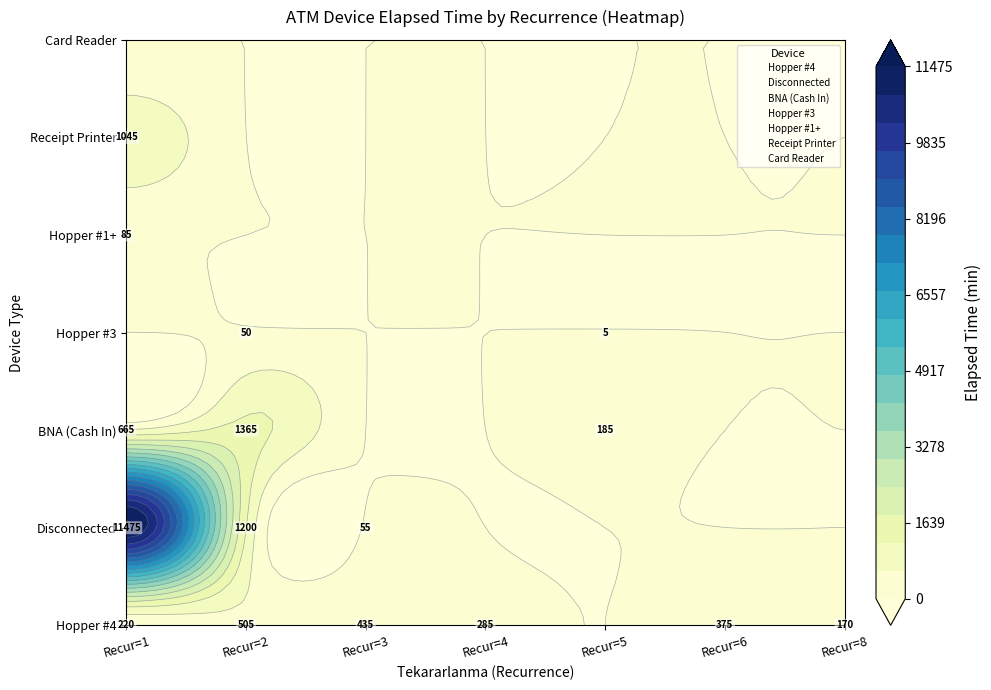

At how many categories does at least one series exceed 3968?

1